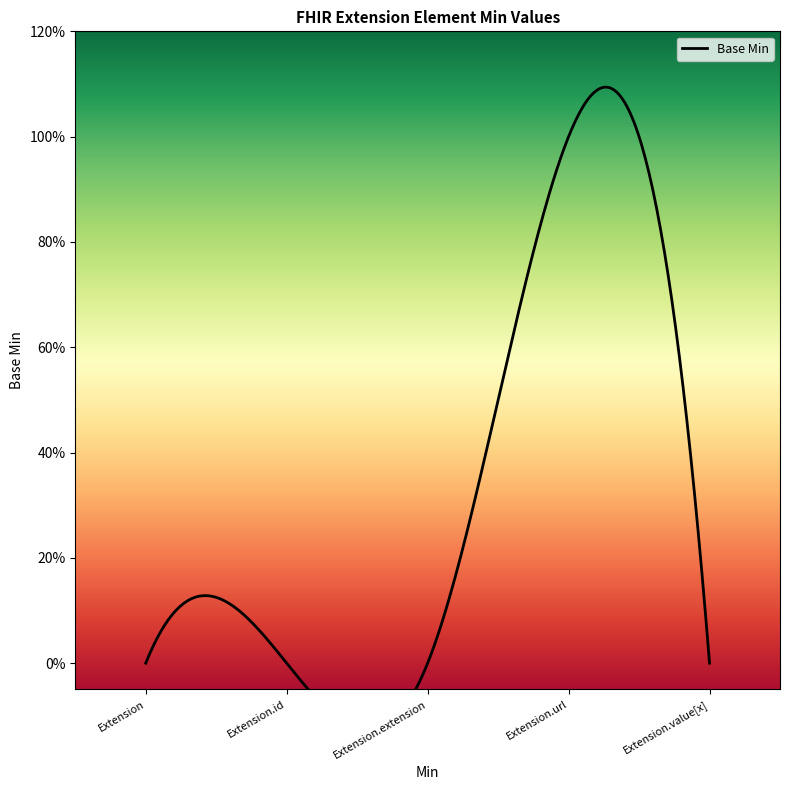

What is the change in value from Extension.url to Extension.value[x]?

-1